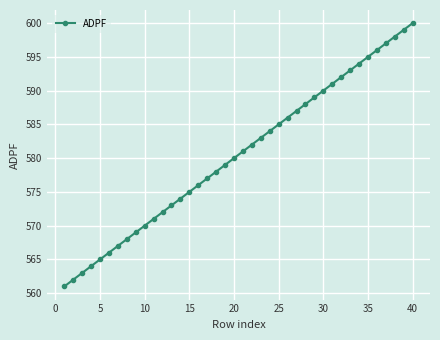

What is the difference between the maximum and minimum values?

39